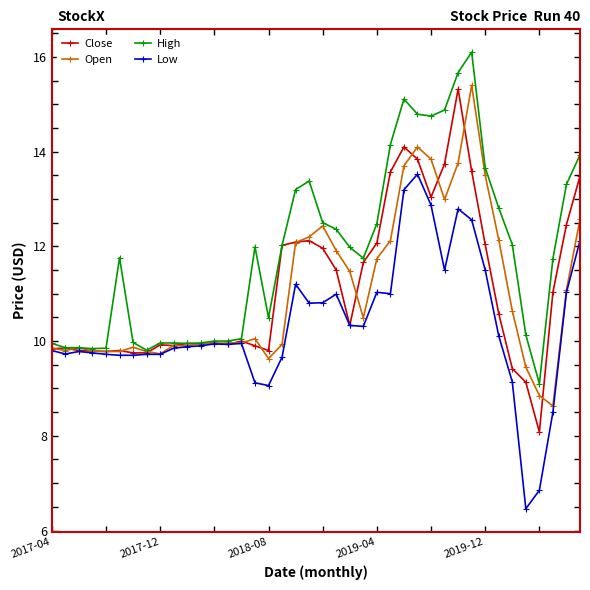

How many series are shown in this chart?

4